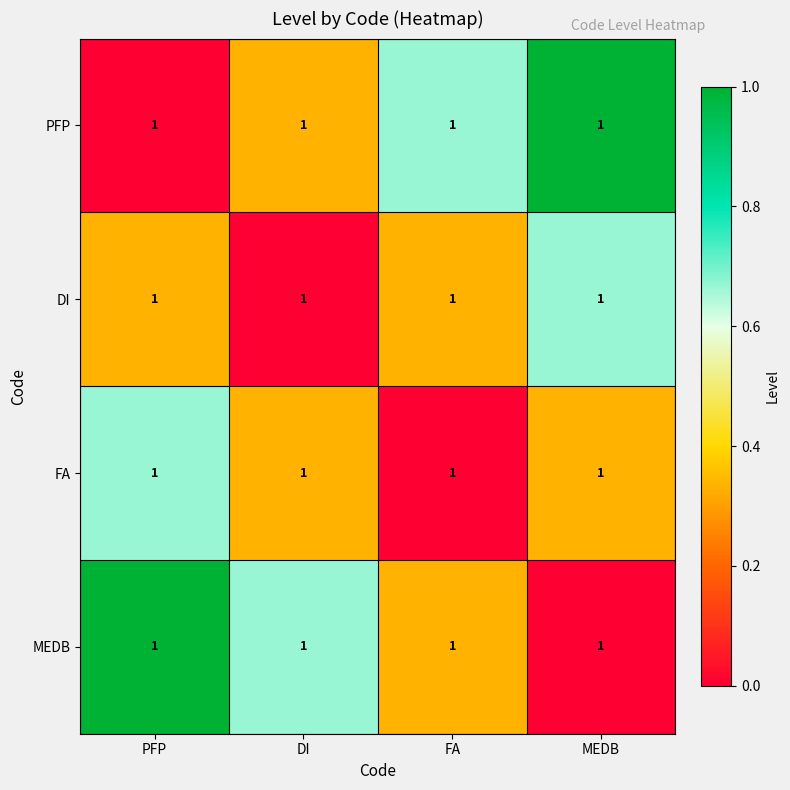

The value of PFP at DI is 0.1. True or false?

False